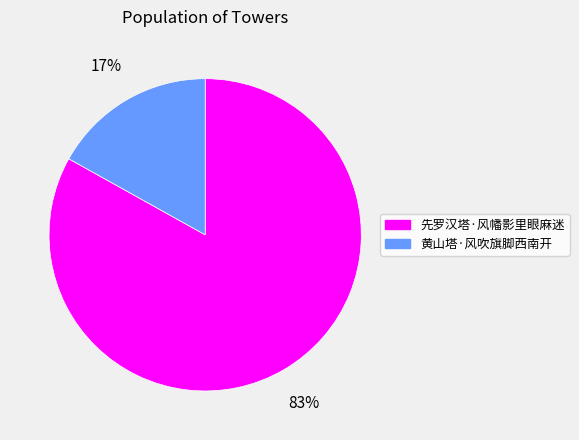

Approximately how many times larger is the value at 先罗汉塔·风幡影里眼麻迷 compared to 黄山塔·风吹旗脚西南开?

4.9